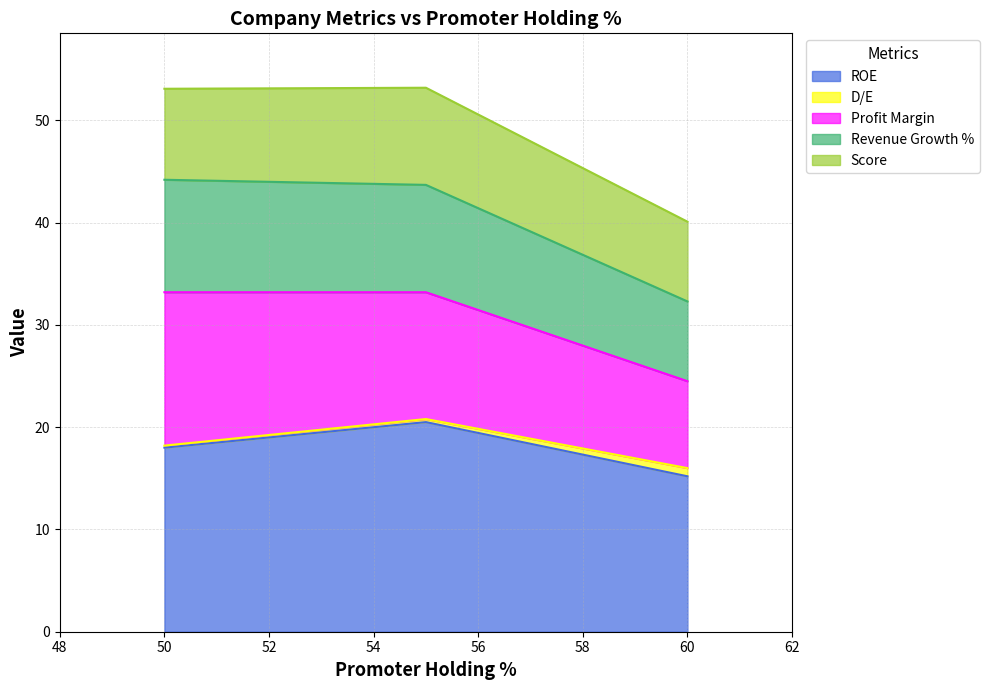

What is the maximum value for ROE?

20.5